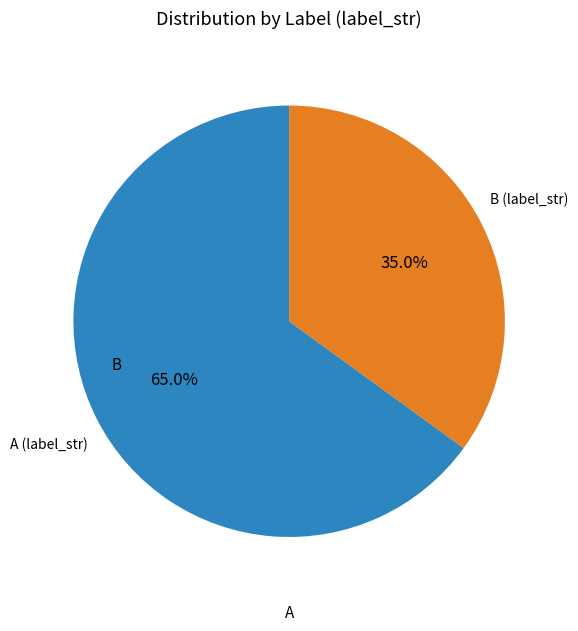

Which slice is the smallest?

B